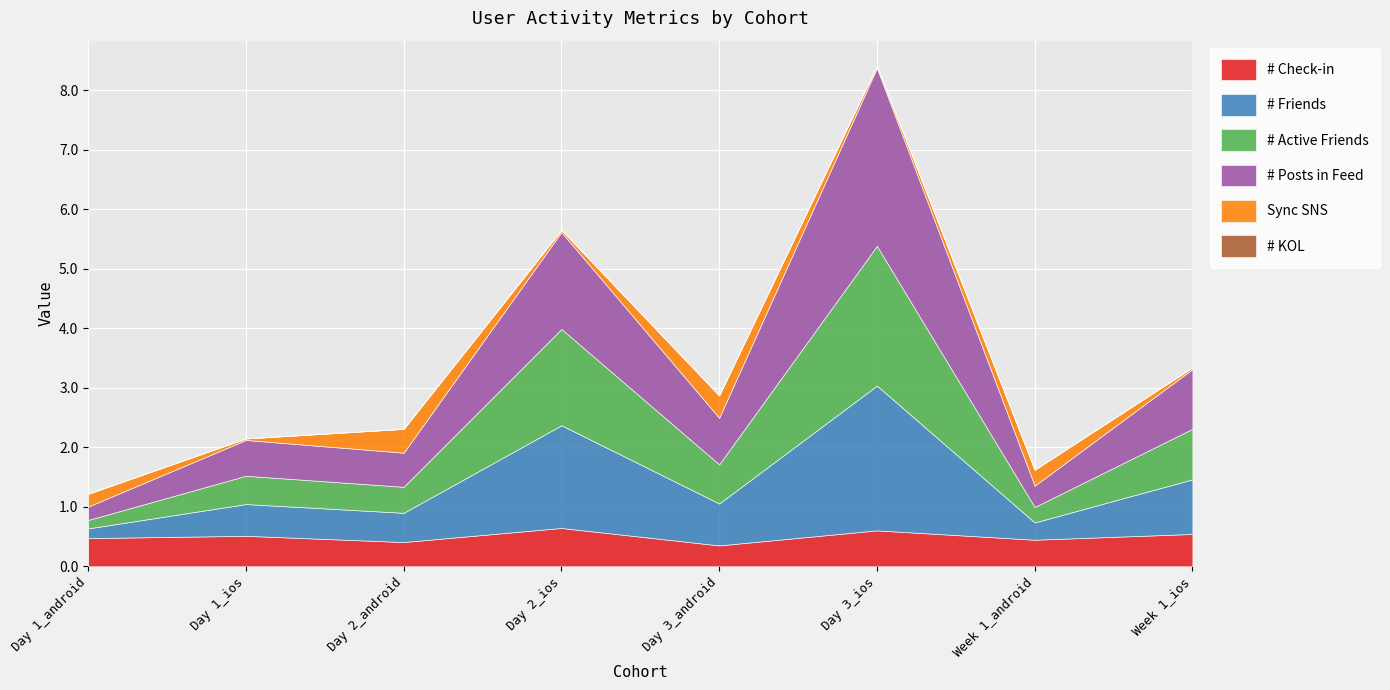

What is the label of the 1st point from the right?

Week 1_ios